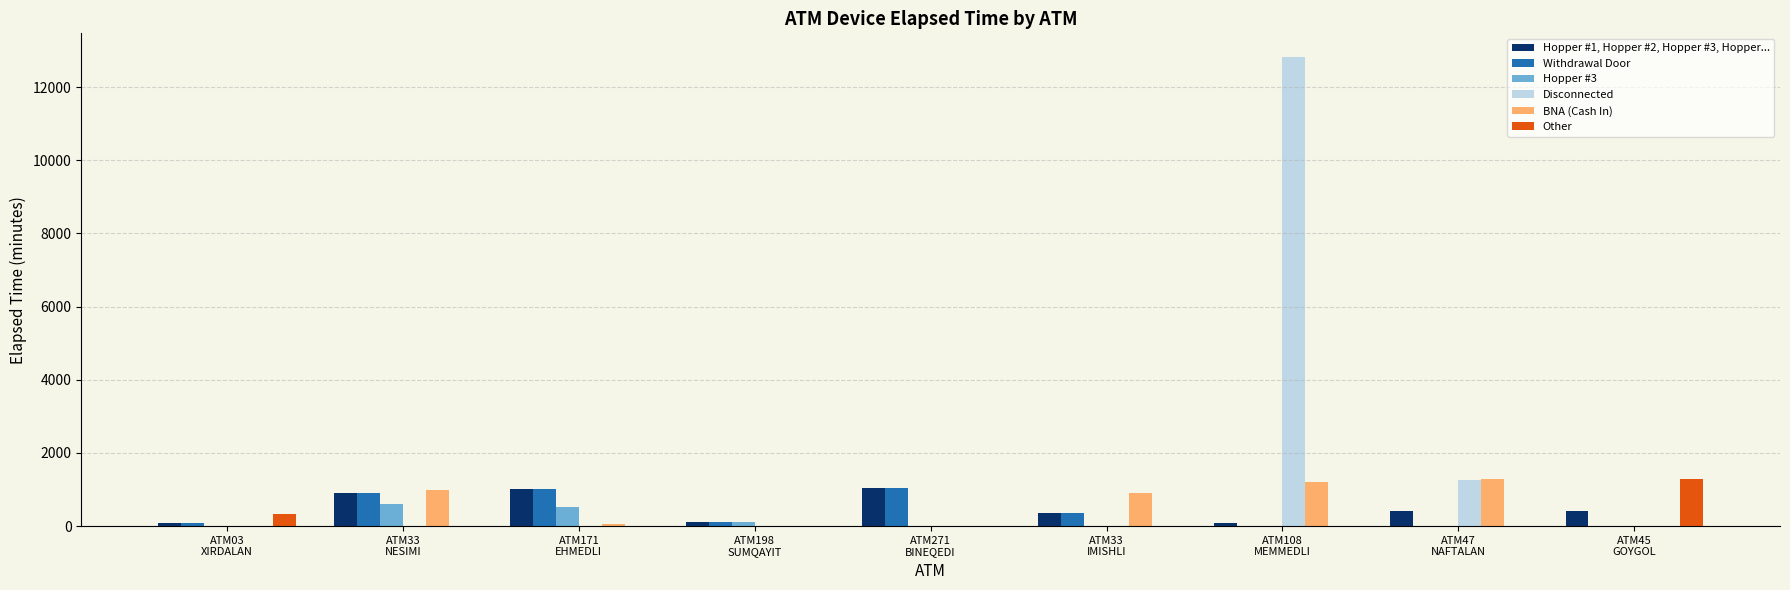

Which series changed the most between ATM271
BINEQEDI and ATM47
NAFTALAN?

BNA (Cash In)